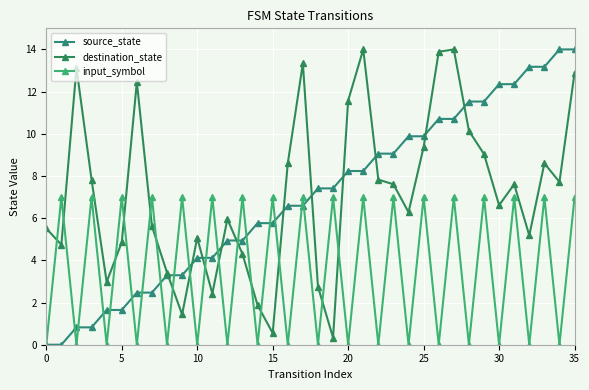

Is this an area chart (filled region under the line)?

No